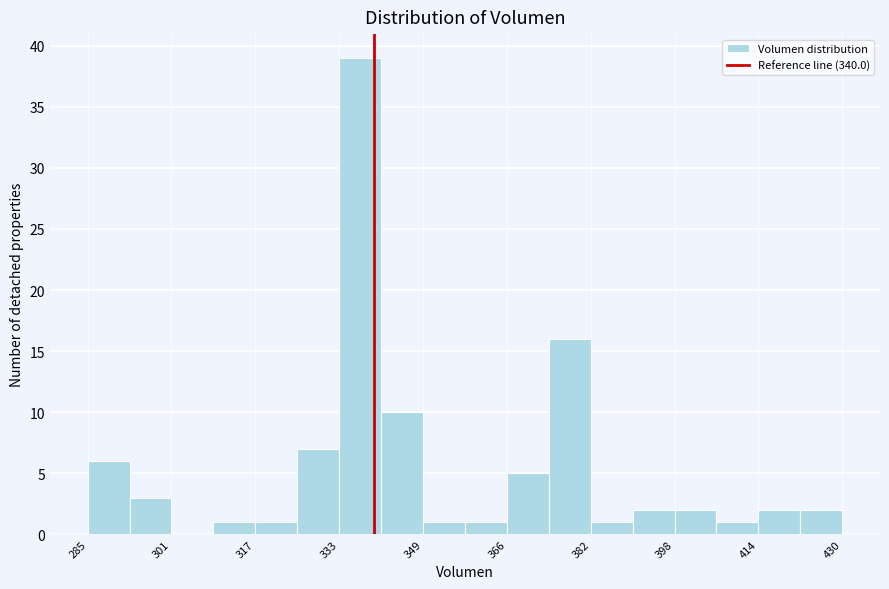

How tall is the bar that spans 318 to 326 on the x-axis? Neither the bar edges nor the heights are printed on the chart, so give them approximately, as read against the axes.

1